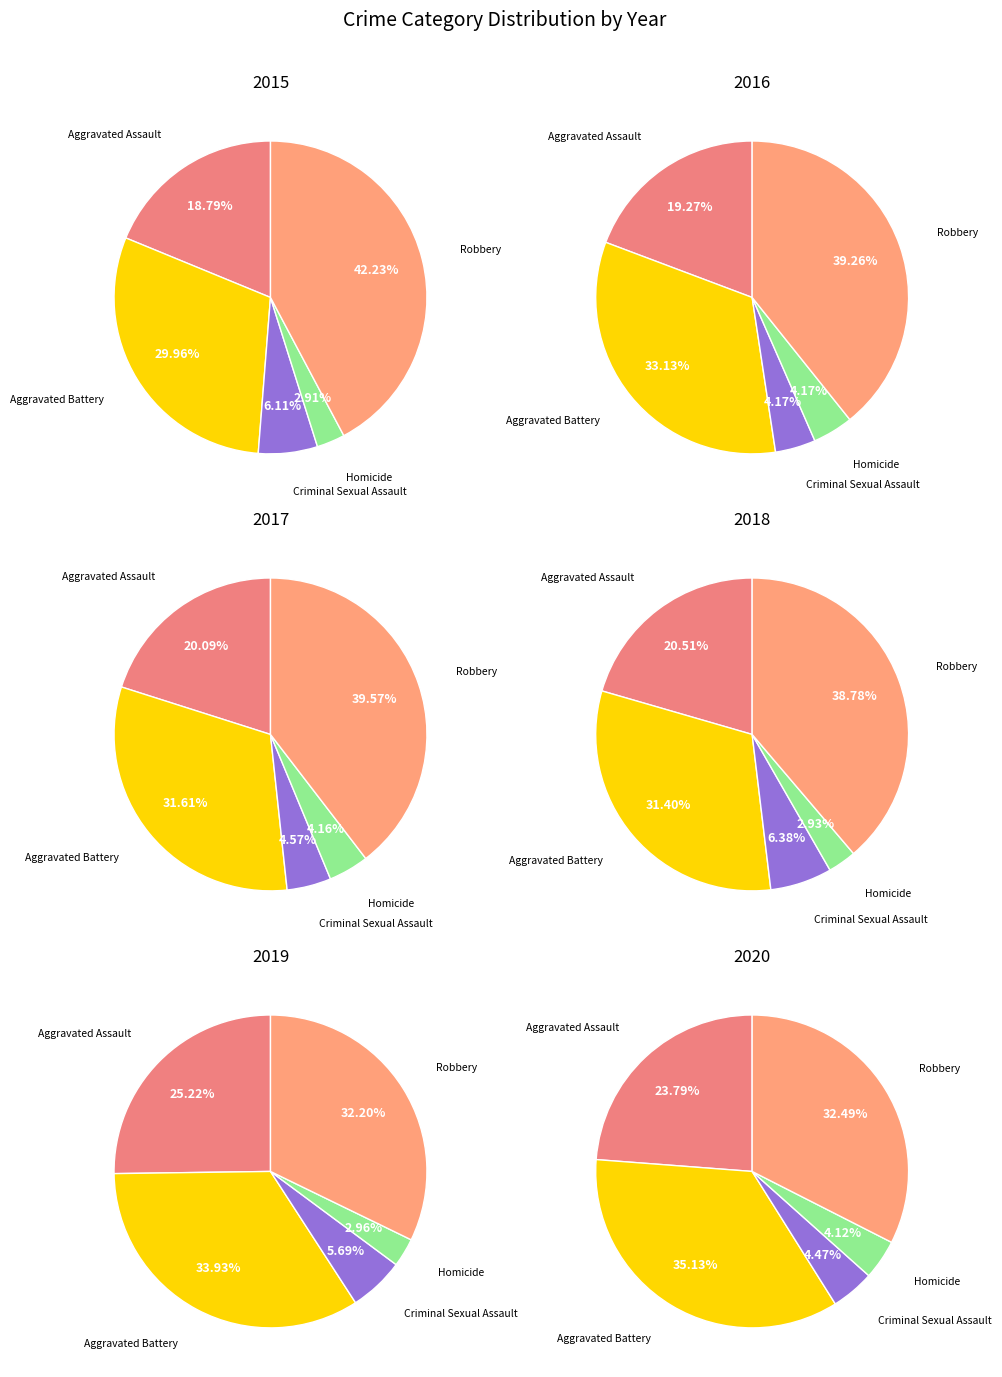

To the nearest percent, what portion does Aggravated Battery represent?

31%